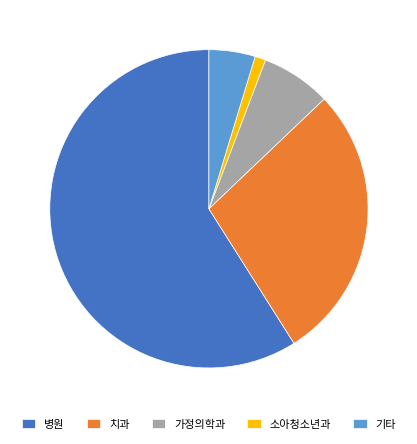

How many slices are in this pie chart?

5